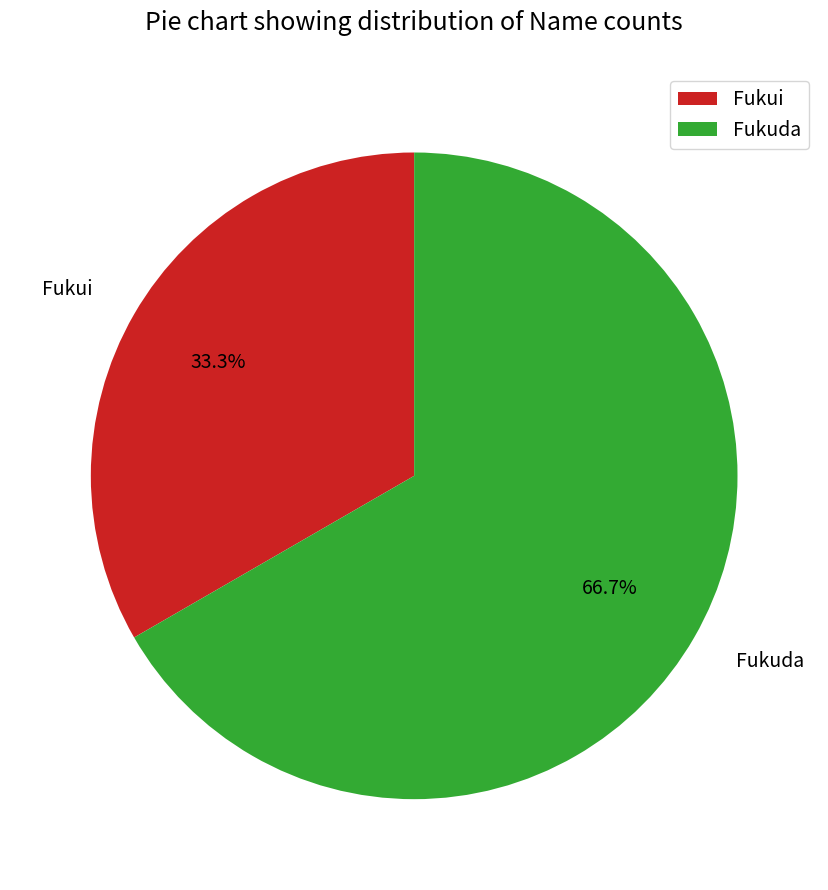

Is the sum of Fukuda and Fukui greater than half?

Yes